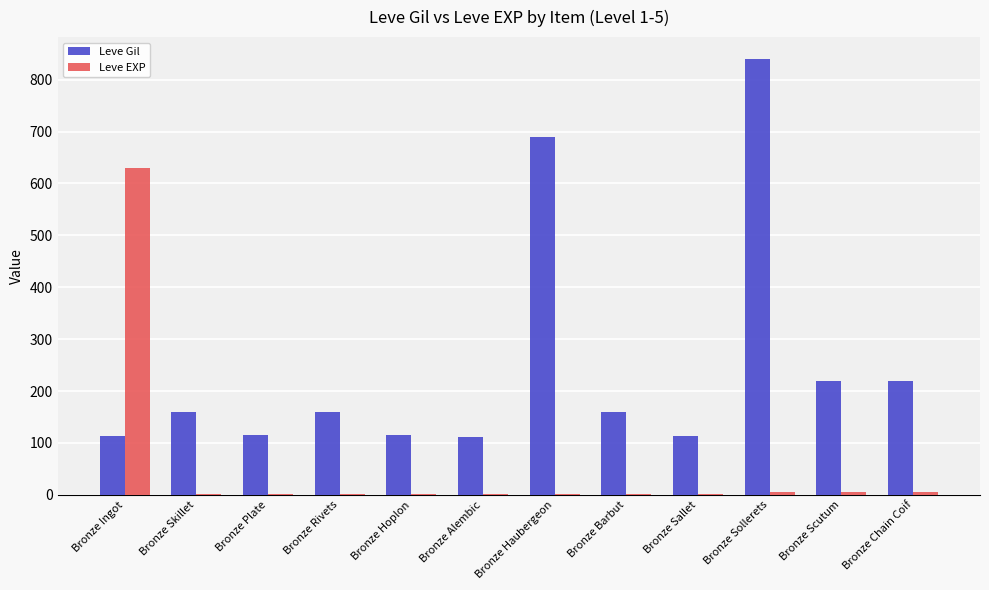

At which label is Leve Gil closest to 476?

Bronze Haubergeon